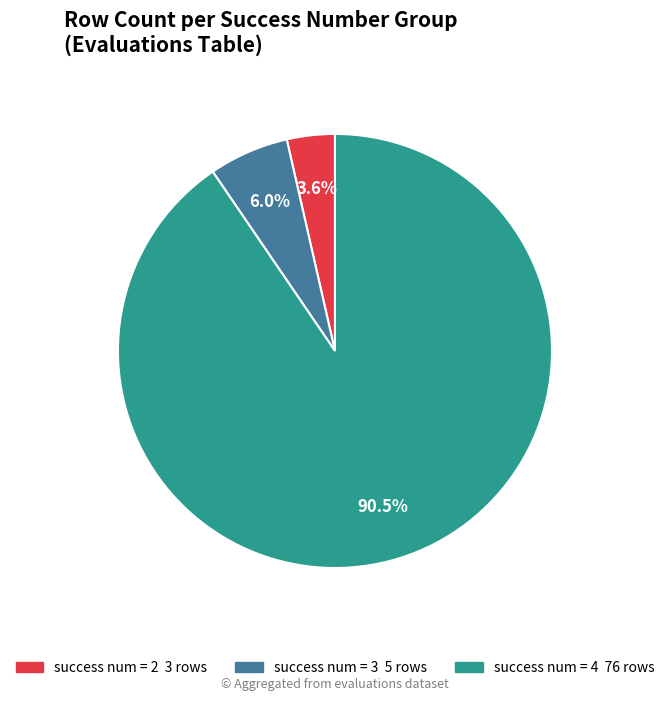

Does any single category account for the majority?

Yes